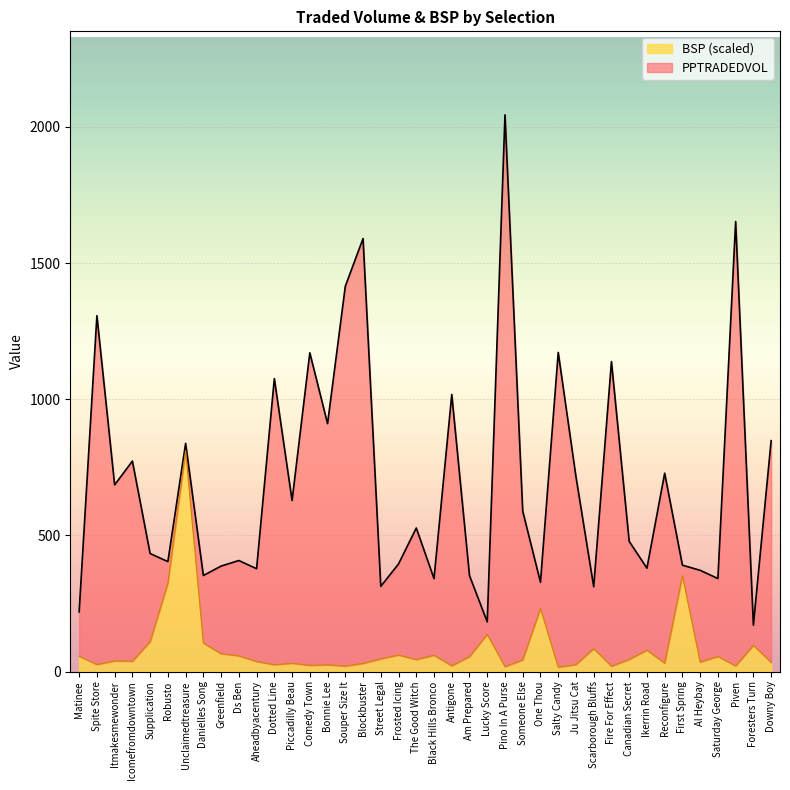

What is the label of the 30th point from the left?

Scarborough Bluffs